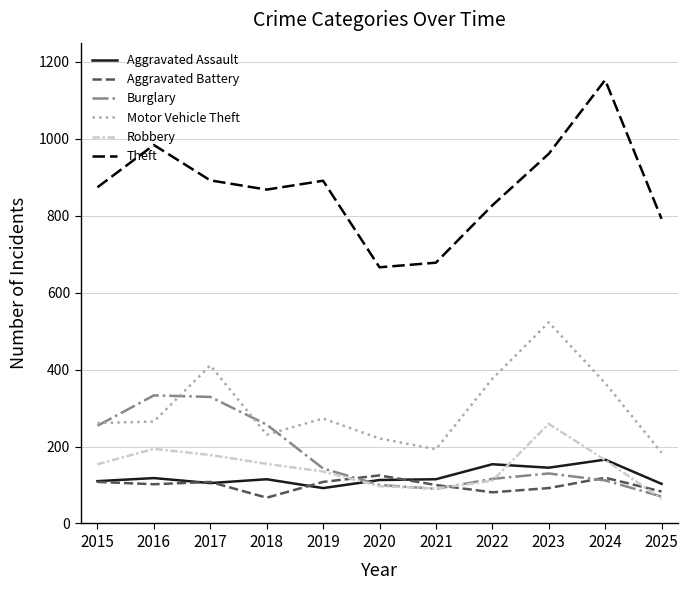

Which label corresponds to the largest value in the chart?

2024